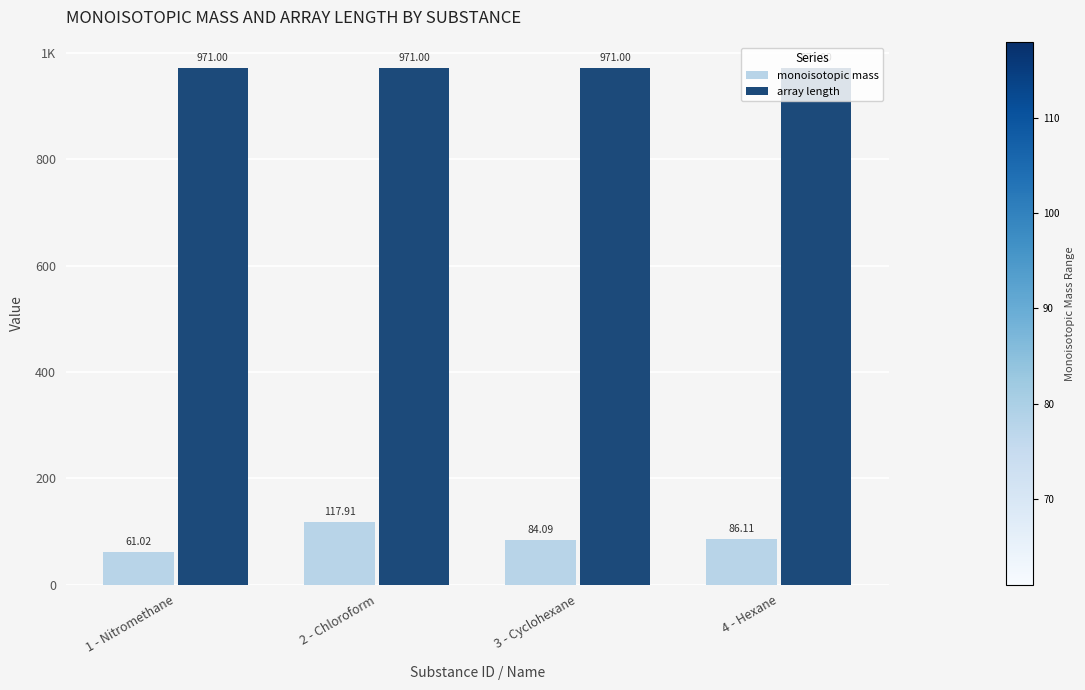

True or false: array length has a value of 1520.4 at 3 - Cyclohexane.

False